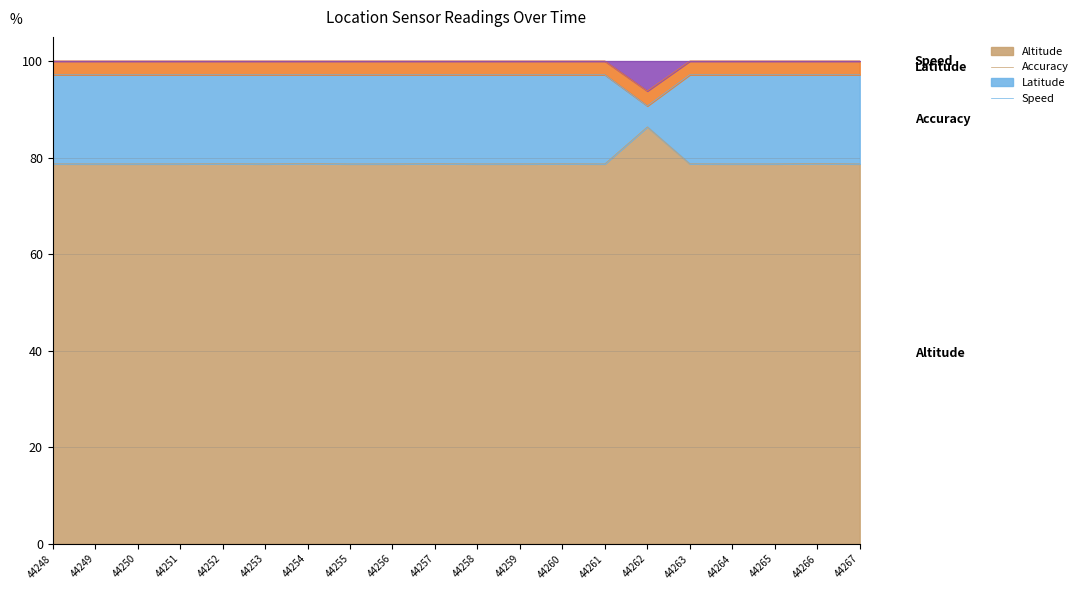

What is the total value across all series at 44265?

100.0